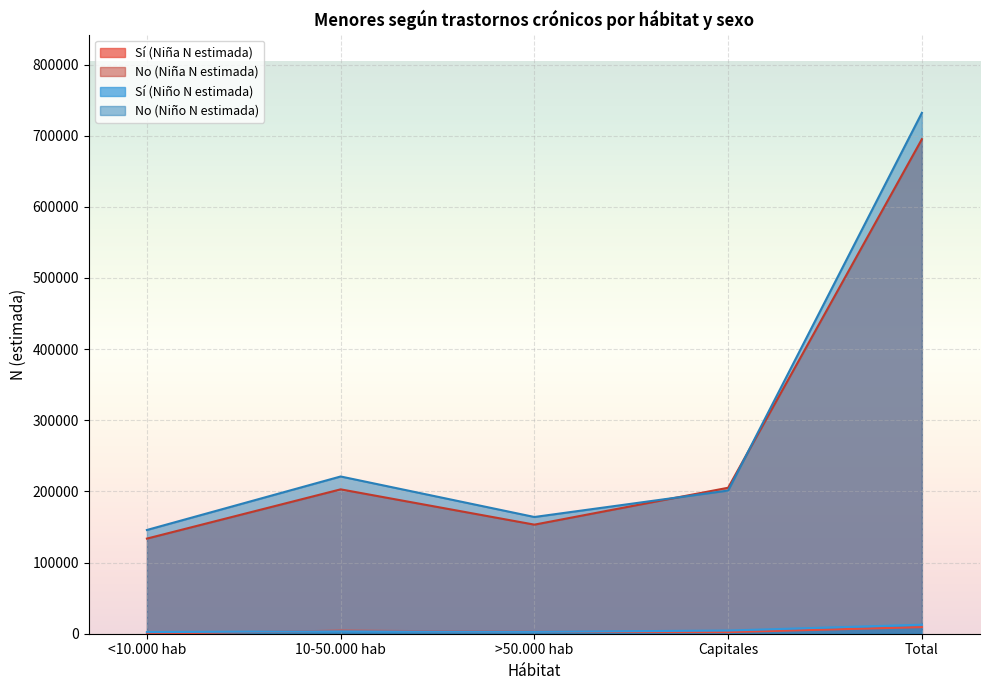

Reading right to left, extract all data points from this chart.

Sí (Niña N estimada): 9273	2251	2695	4326	0
No (Niña N estimada): 695098	205169	153302	202921	133707
Sí (Niño N estimada): 12706	4471	2611	3349	2275
No (Niño N estimada): 732138	201265	164062	221010	145801